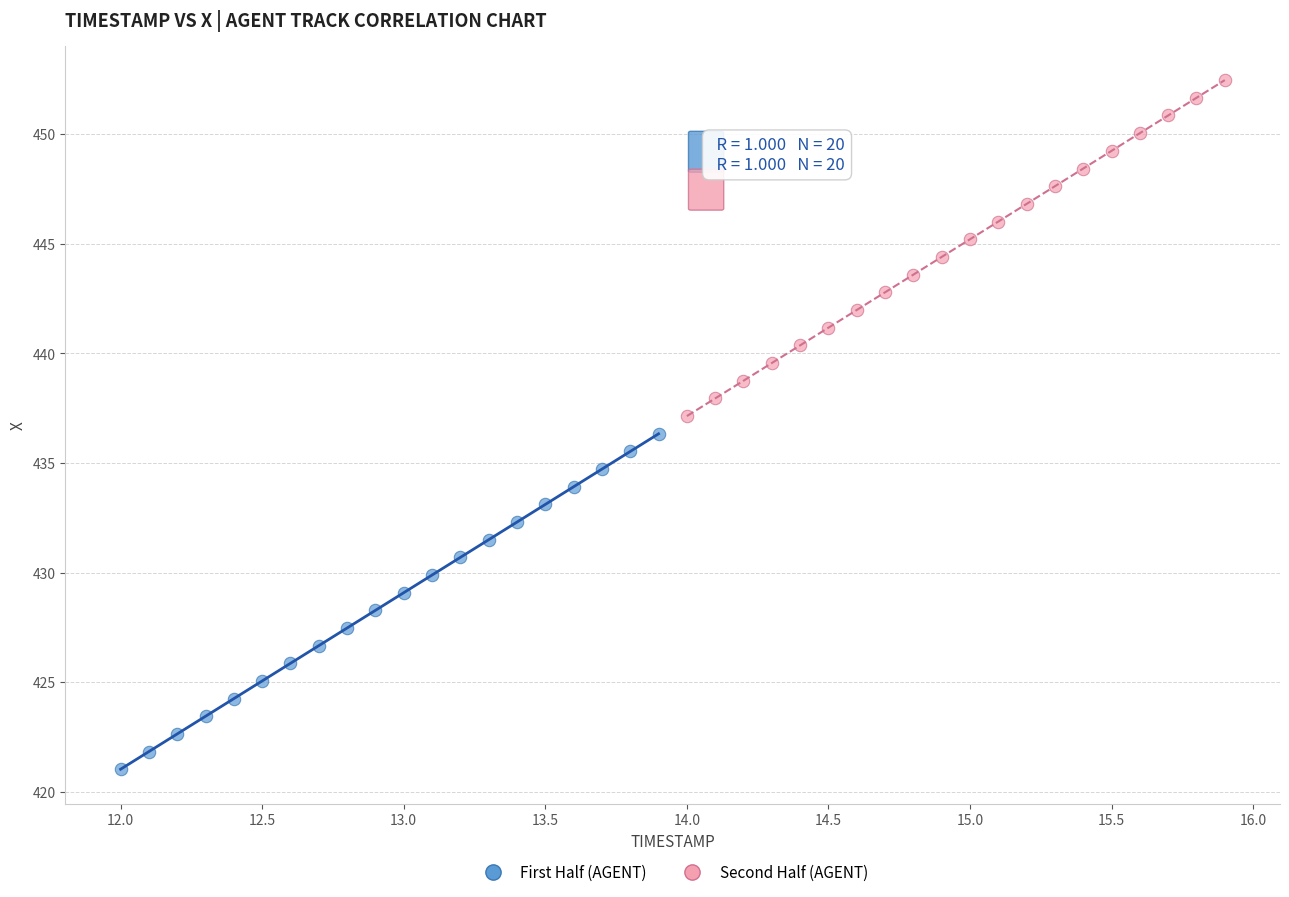

Which series reaches the maximum Y coordinate?

Second Half (AGENT)